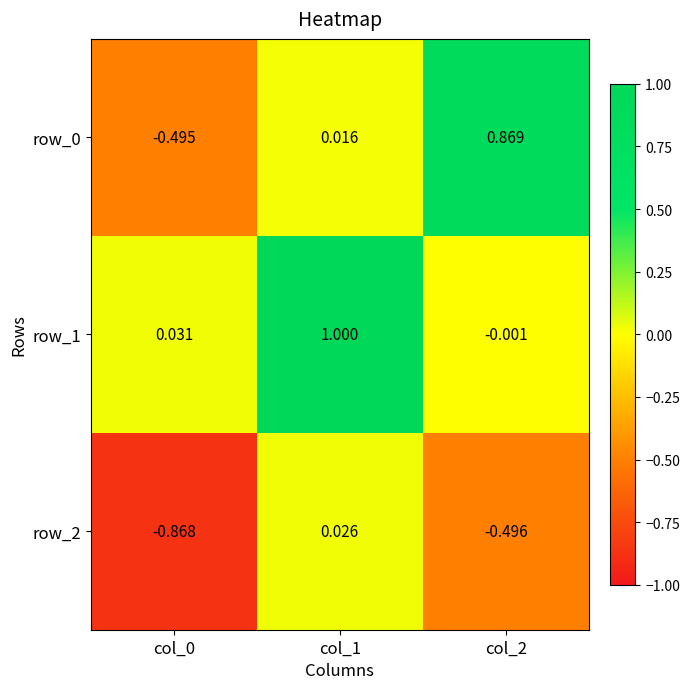

Is the value of row_1 at col_1 greater than the value of row_0 at col_1?

Yes